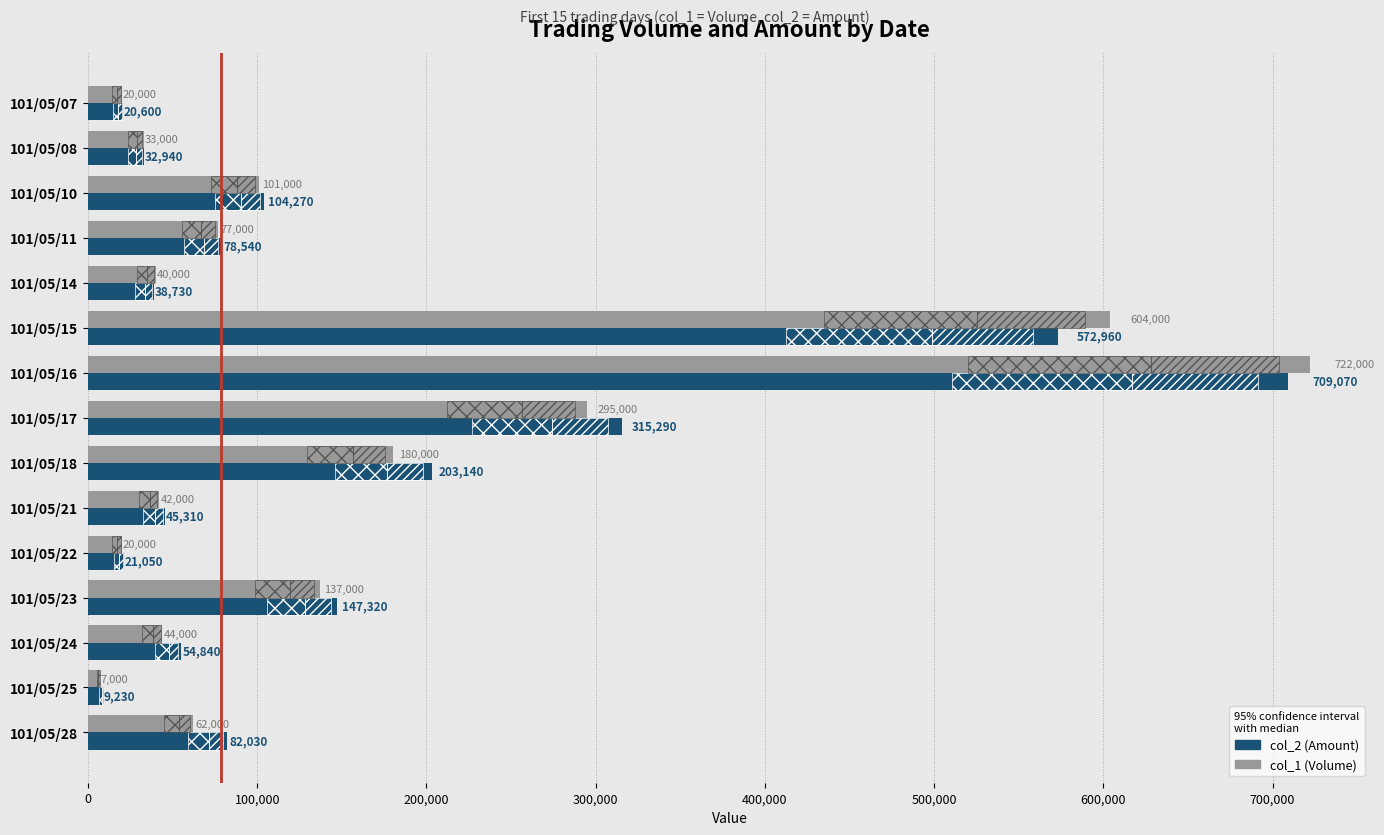

What are all the series names shown in the legend?

col_2 (Amount), col_1 (Volume)